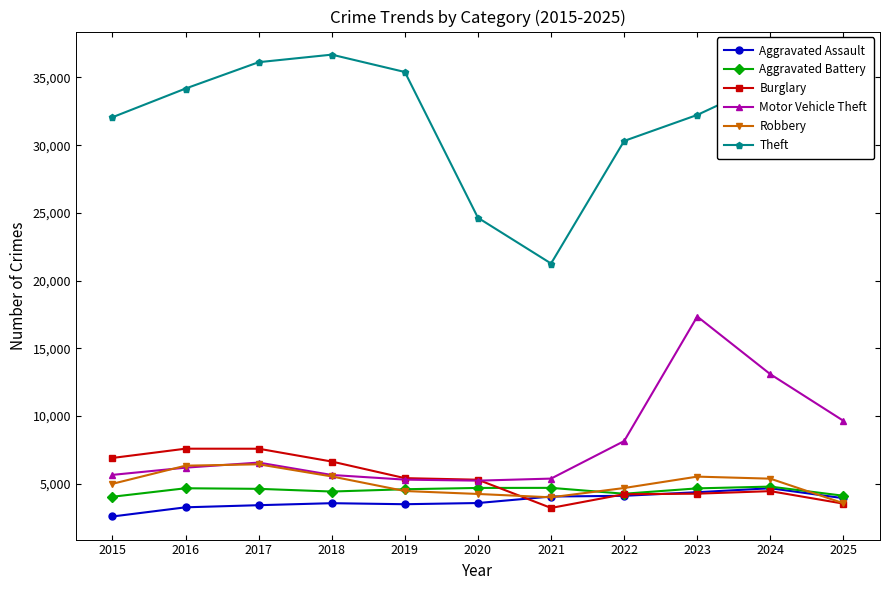

At which label does Burglary first exceed 5294?

2015